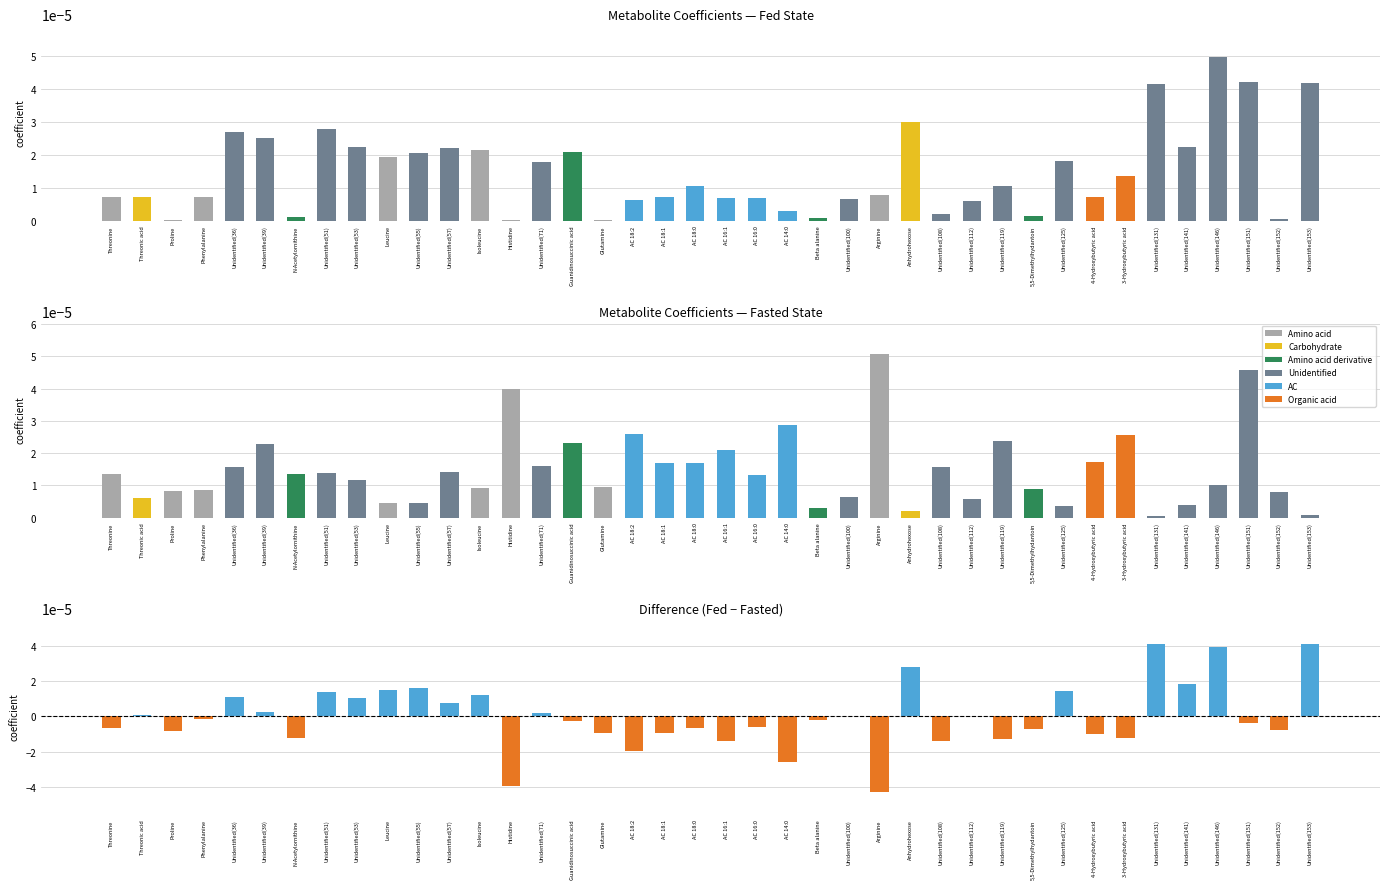

Which series has the largest total across all categories?

coef_fed